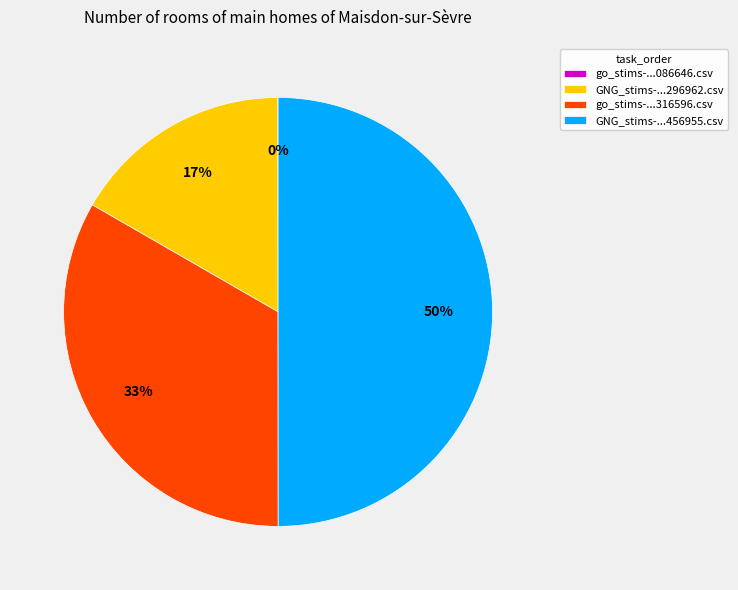

What percentage is the GNG_stims-...296962.csv slice, to the nearest percent?

17%